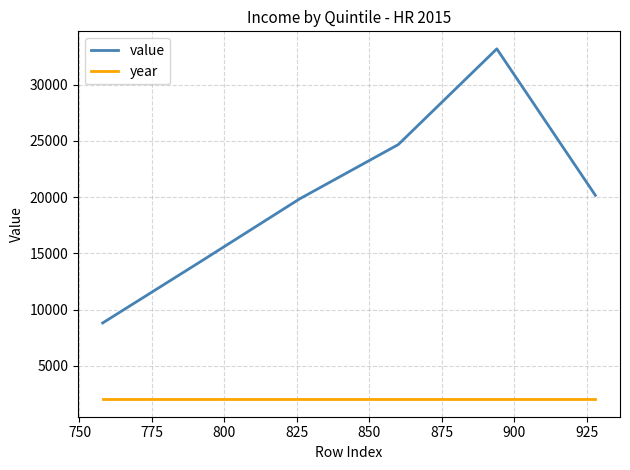

True or false: value and year cross at least once.

False